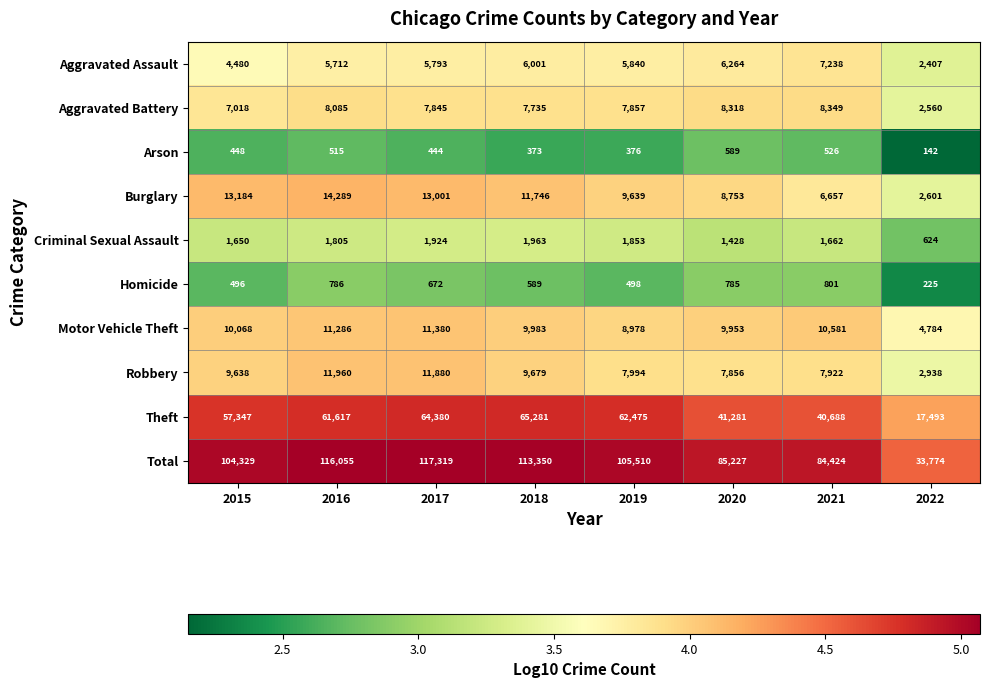

Where is Criminal Sexual Assault nearest to the value 1293?

2020